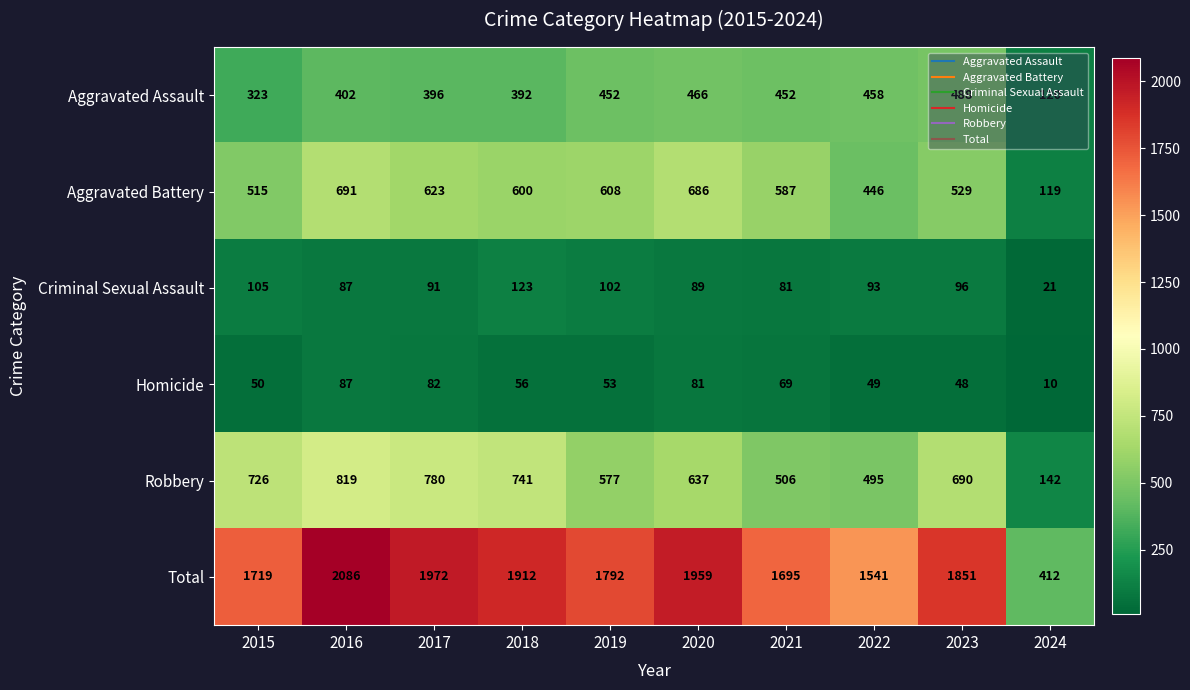

What is the average value of the Robbery series?

611